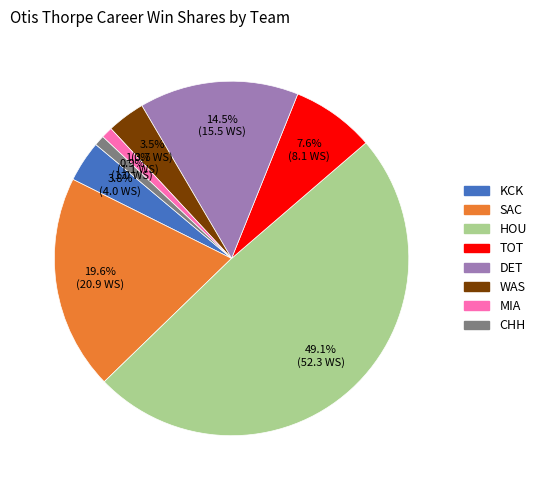

Is there a majority slice in this chart?

No